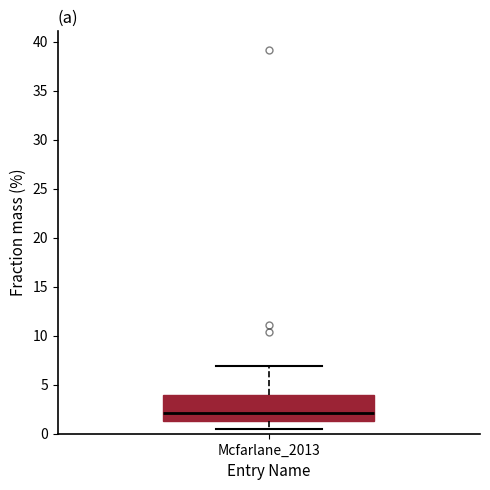

Where does the median line of the box for Mcfarlane_2013 sit on the y-axis? The values are not printed on the chart, so give them approximately, as read against the axis.

2.0